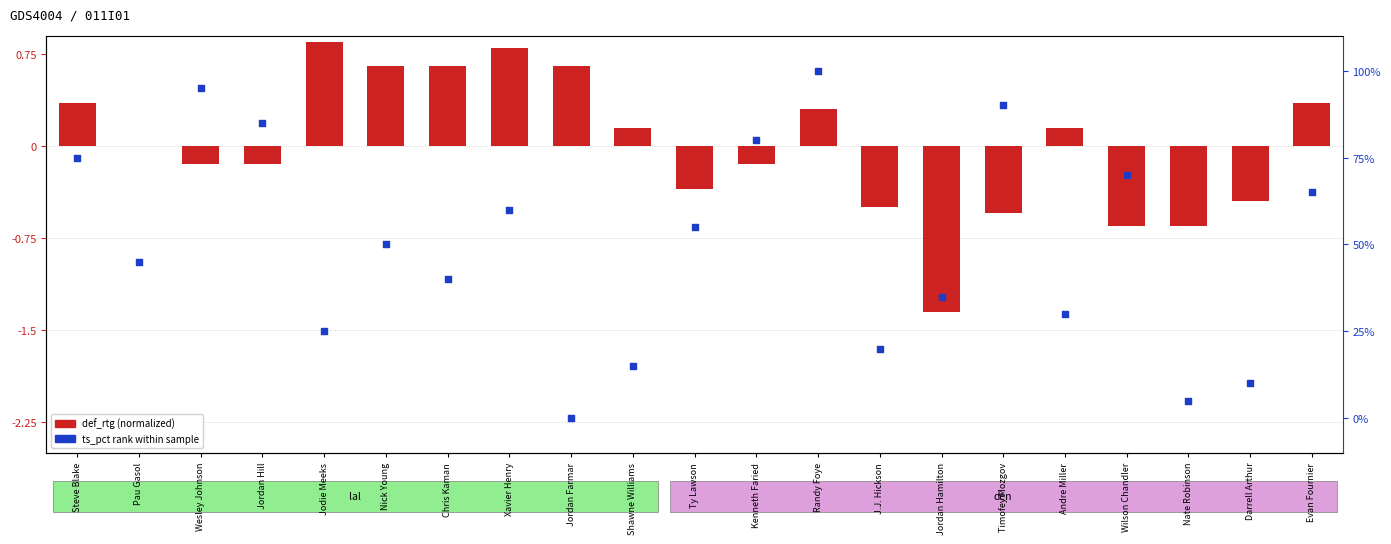

Which series reaches the minimum Y coordinate?

def_rtg (normalized)